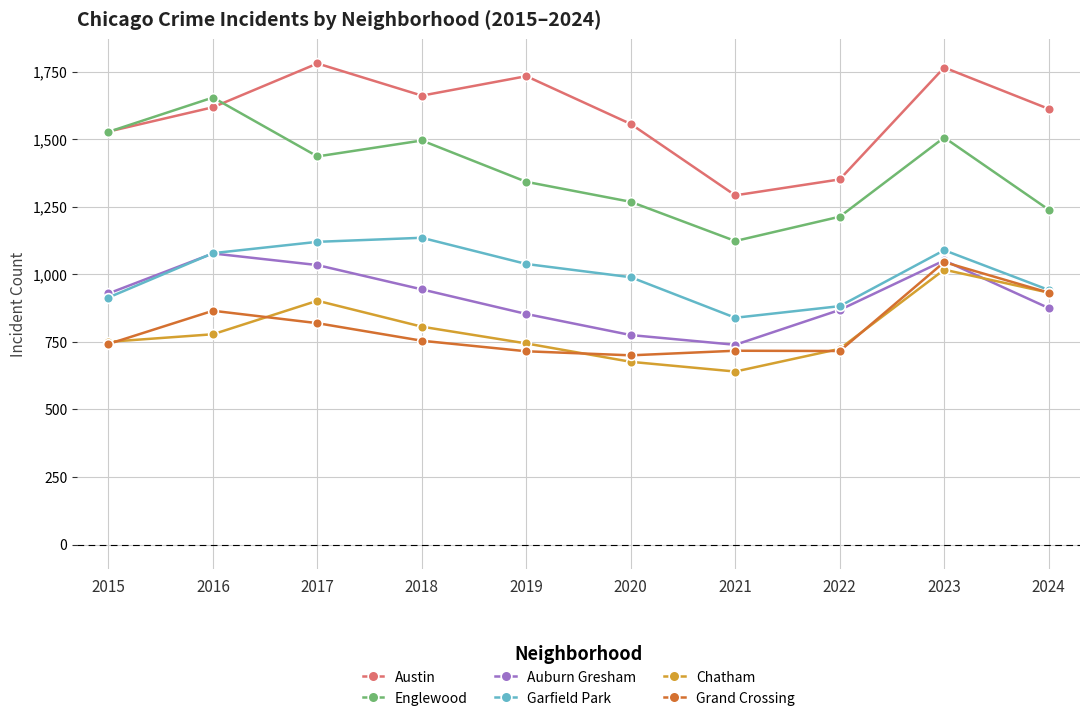

What are all the series names shown in the legend?

Austin, Englewood, Auburn Gresham, Garfield Park, Chatham, Grand Crossing